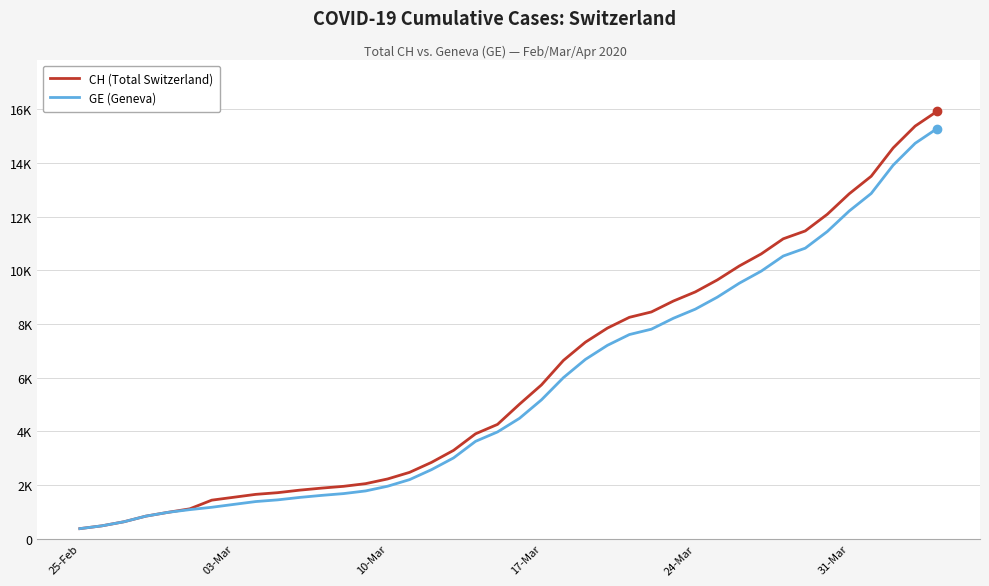

What is the value of the GE (Geneva) point at the 18th from the left?

3010